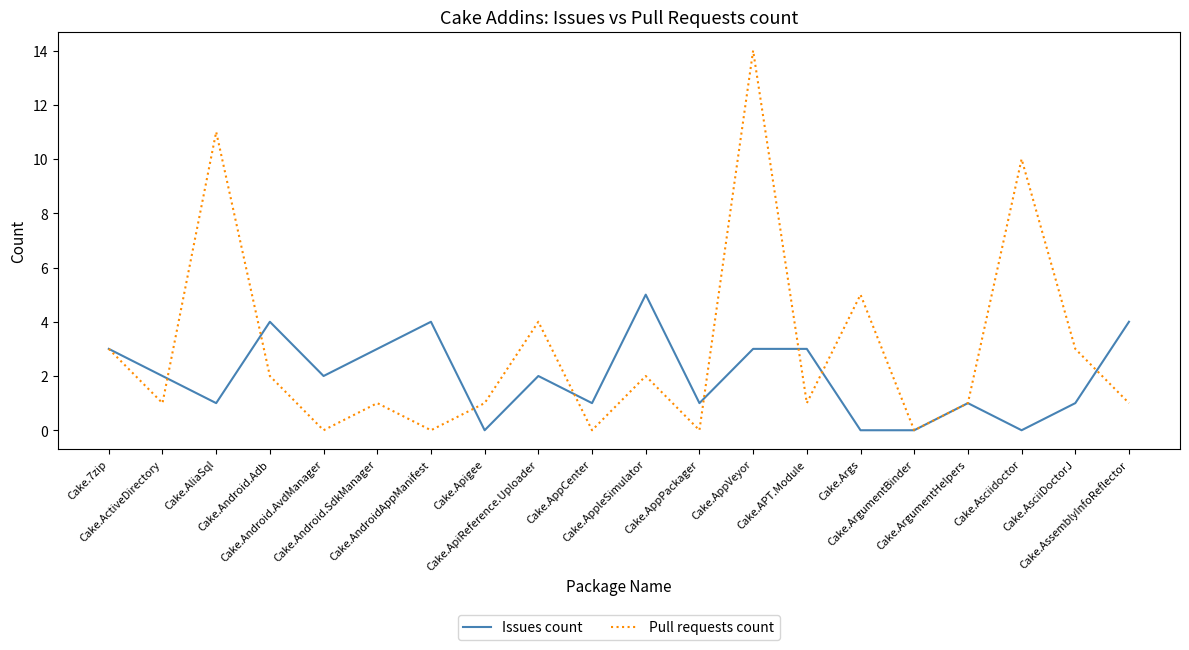

What is the maximum value shown in the chart?

14